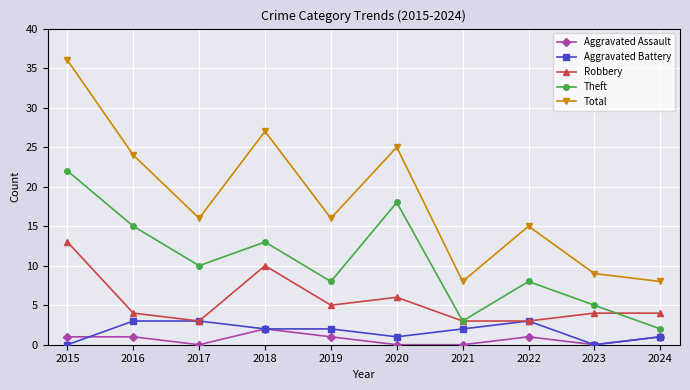

In Theft, how many points are lower than both neighbors (excluding endpoints)?

3